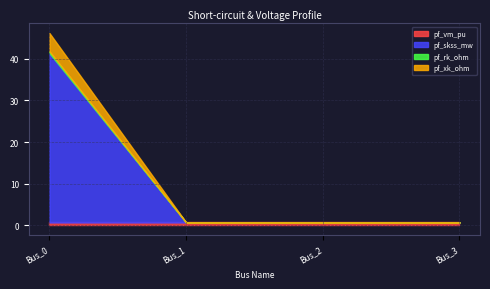

Which category has the highest value in the pf_rk_ohm series?

Bus_0